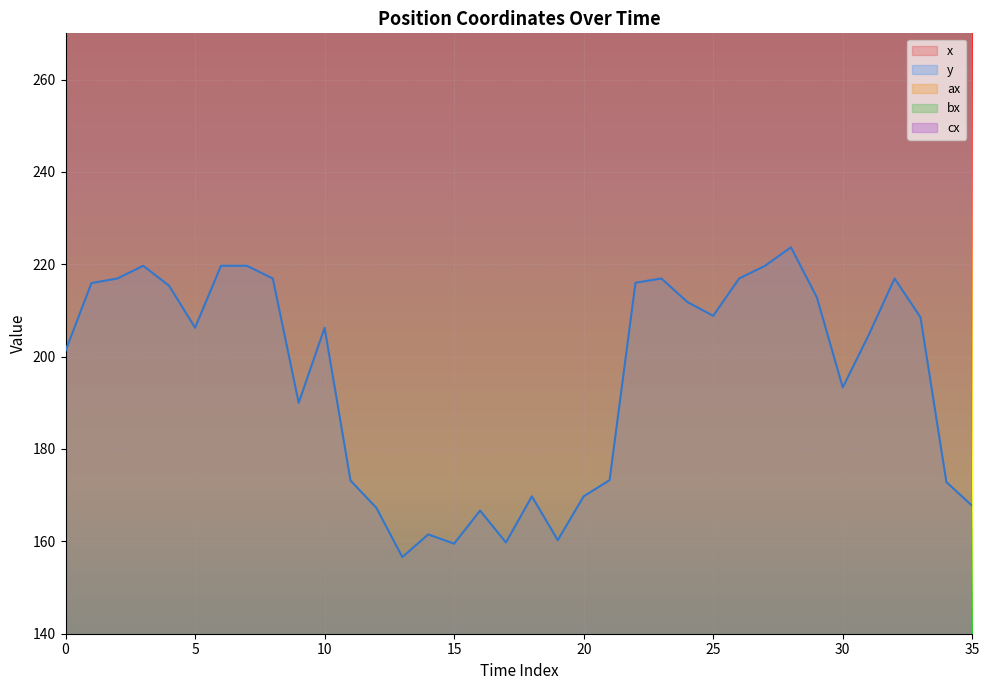

Which category has the lowest value in the y series?

13